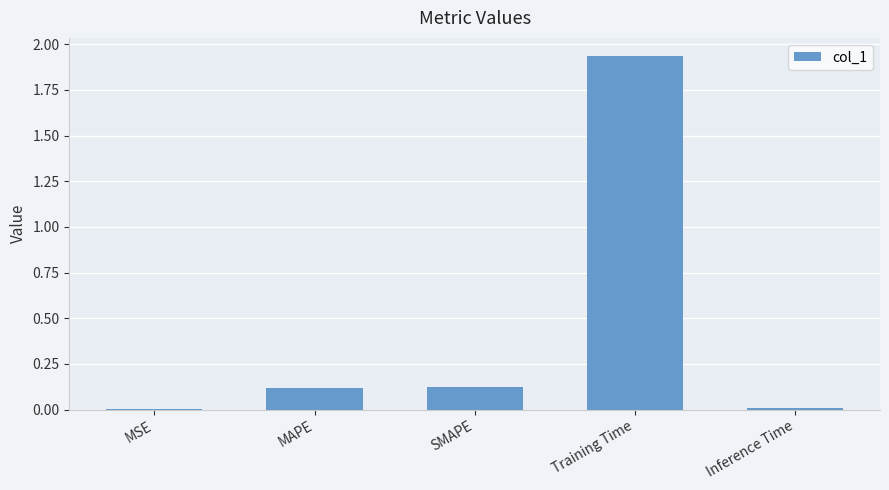

What is the label of the 1st bar from the left?

MSE